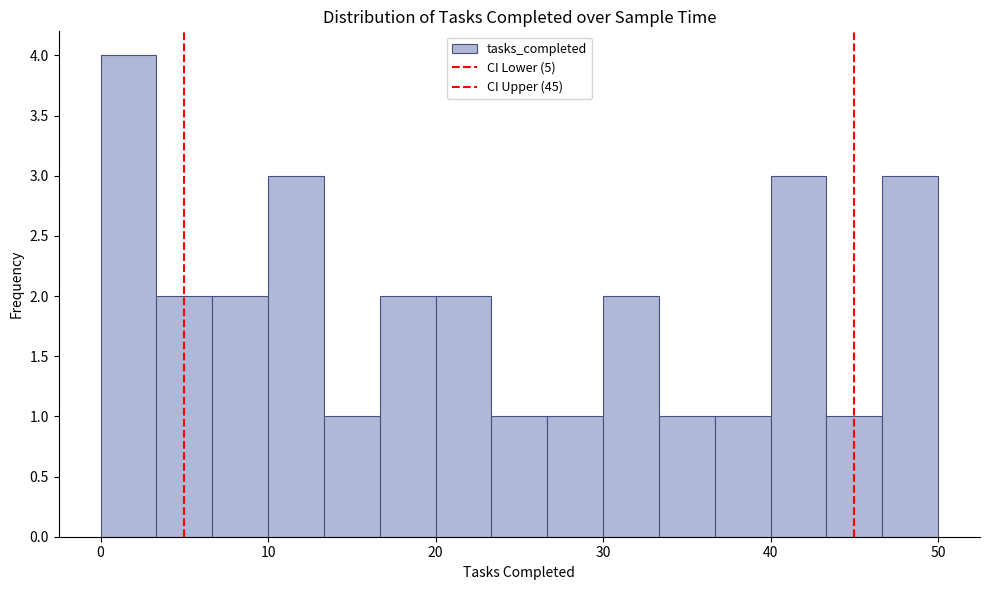

Around what value on the x-axis is the tallest bar? Give the approximate position of its centre, as read against the axis.

2